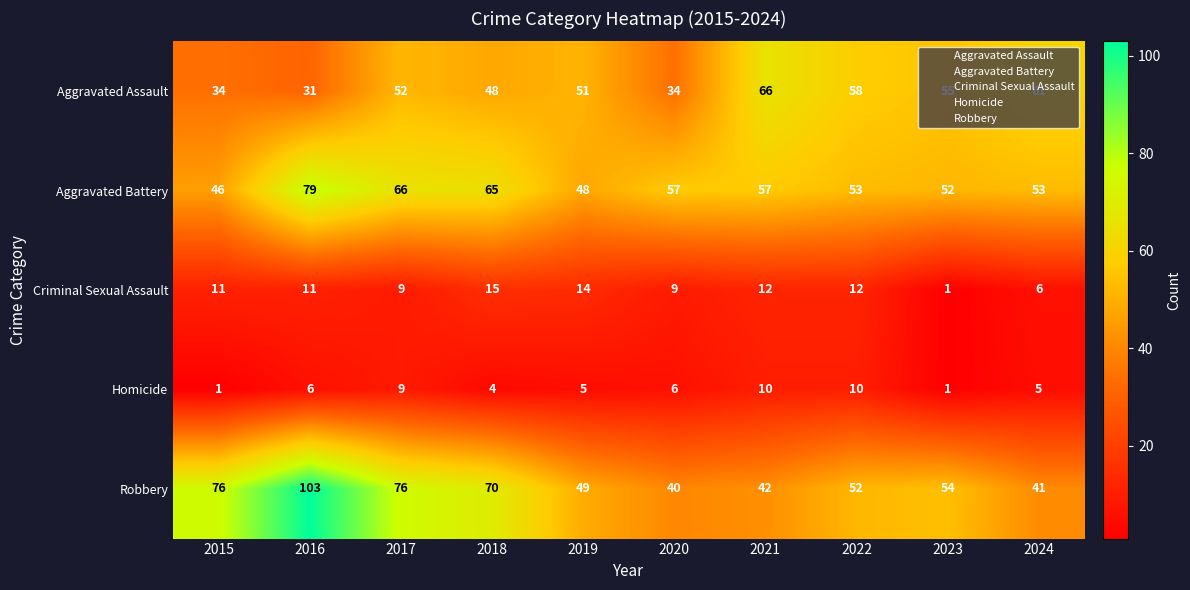

True or false: Aggravated Battery has a value of 66 at 2017.

True